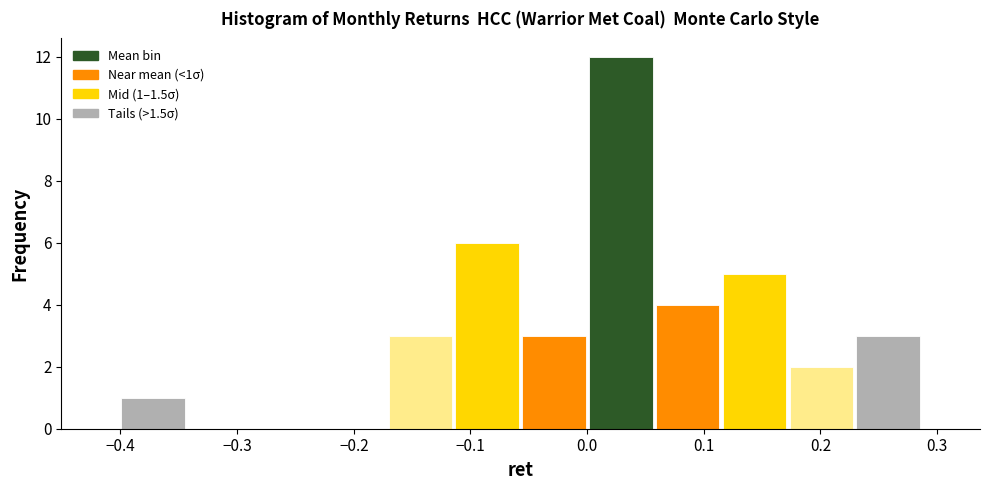

Over which range of the x-axis is the bar tallest?

0.00 to 0.06